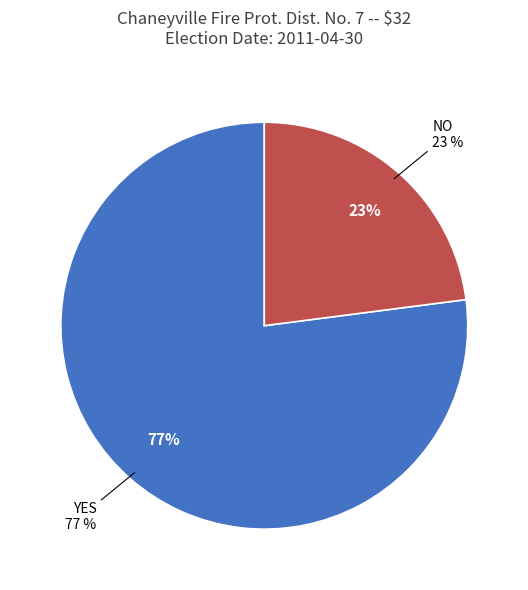

Between NO and YES, which is larger?

YES